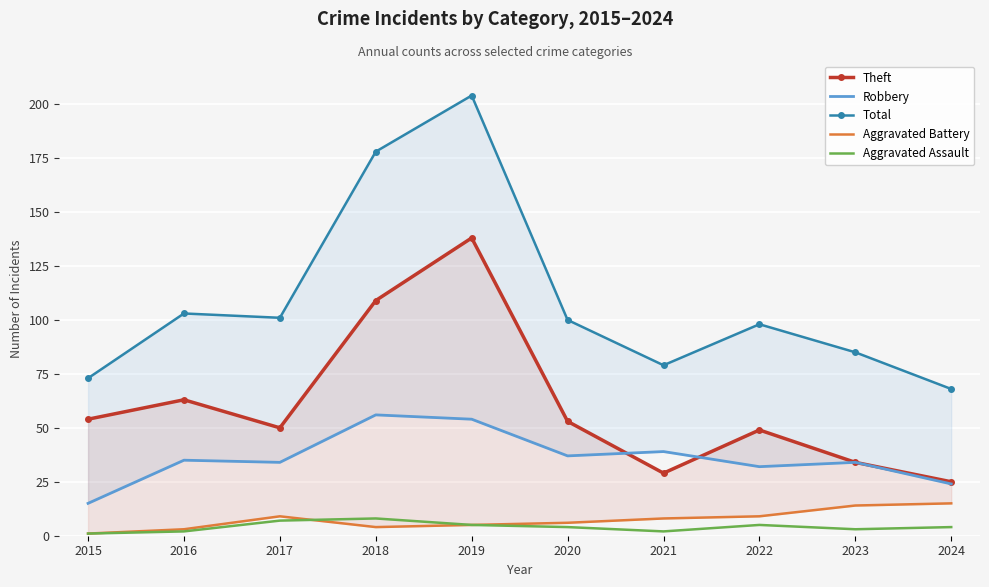

Which has a higher value, 2023 or 2021?

2023